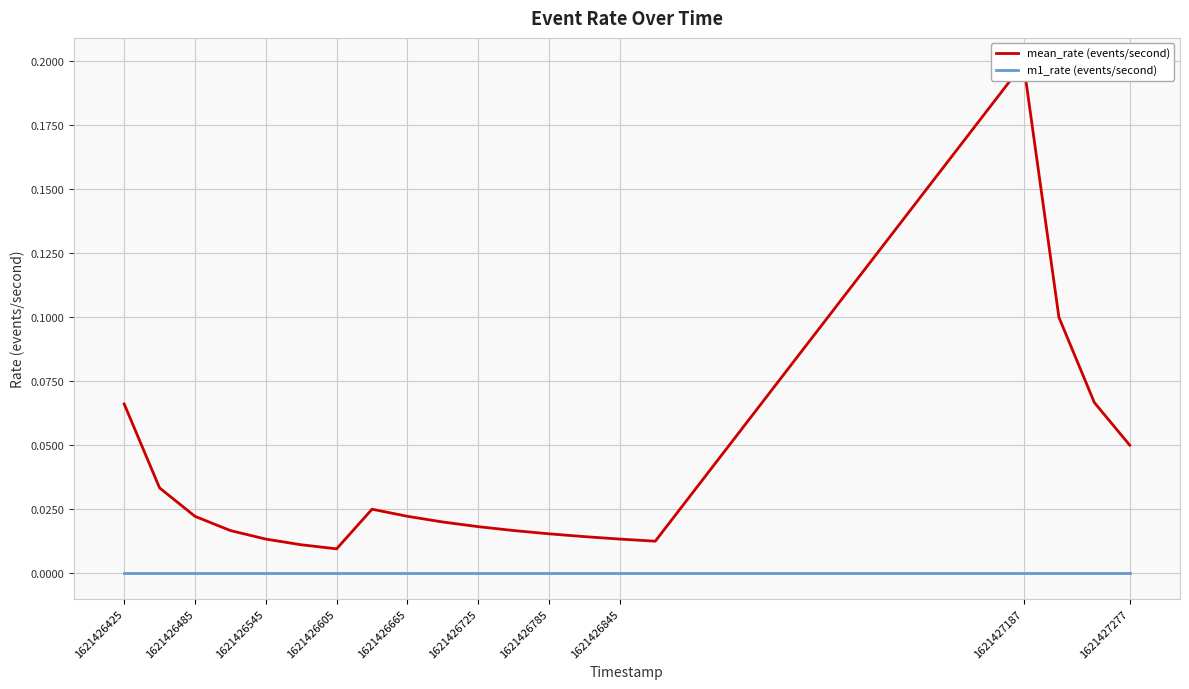

What position from the left is 1621426725?

11